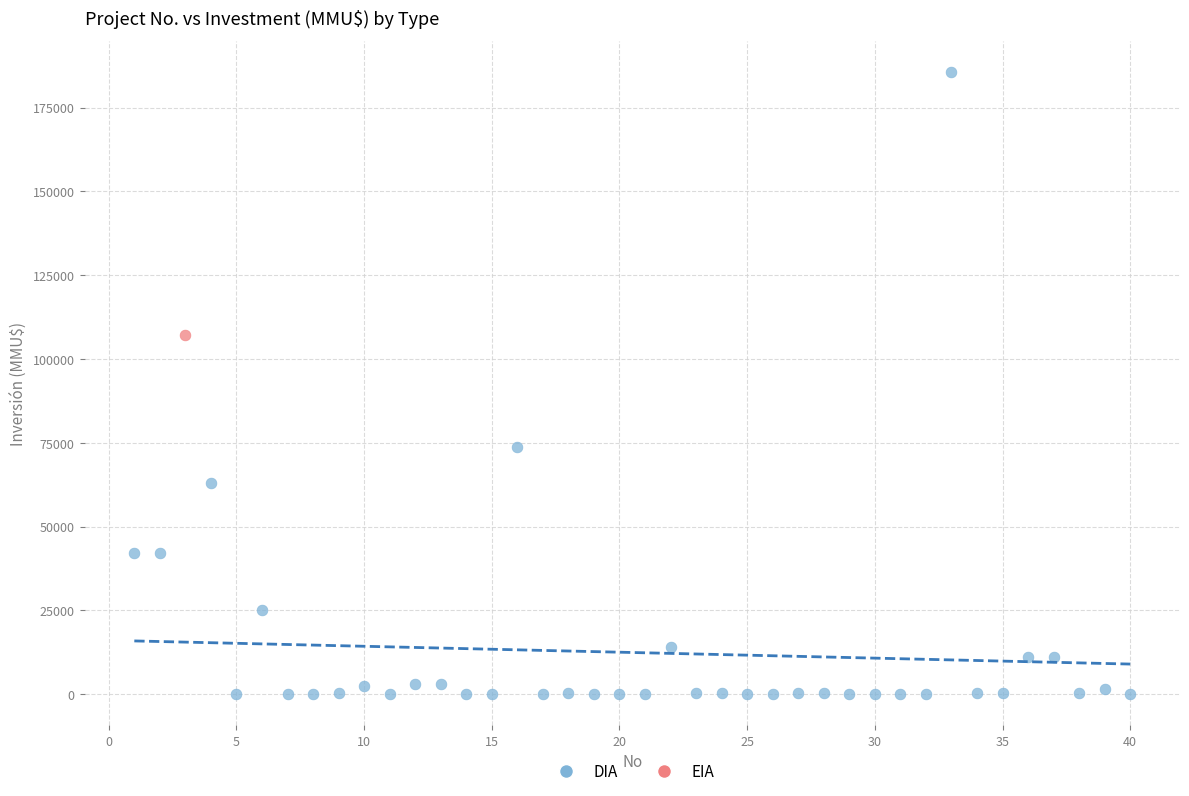

What are all the series names shown in the legend?

DIA, EIA